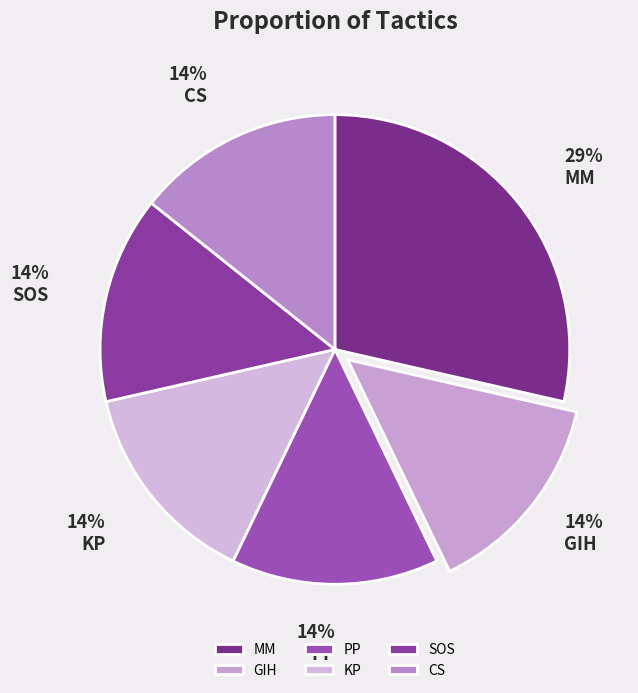

To the nearest percent, what is the average slice percentage?

17%